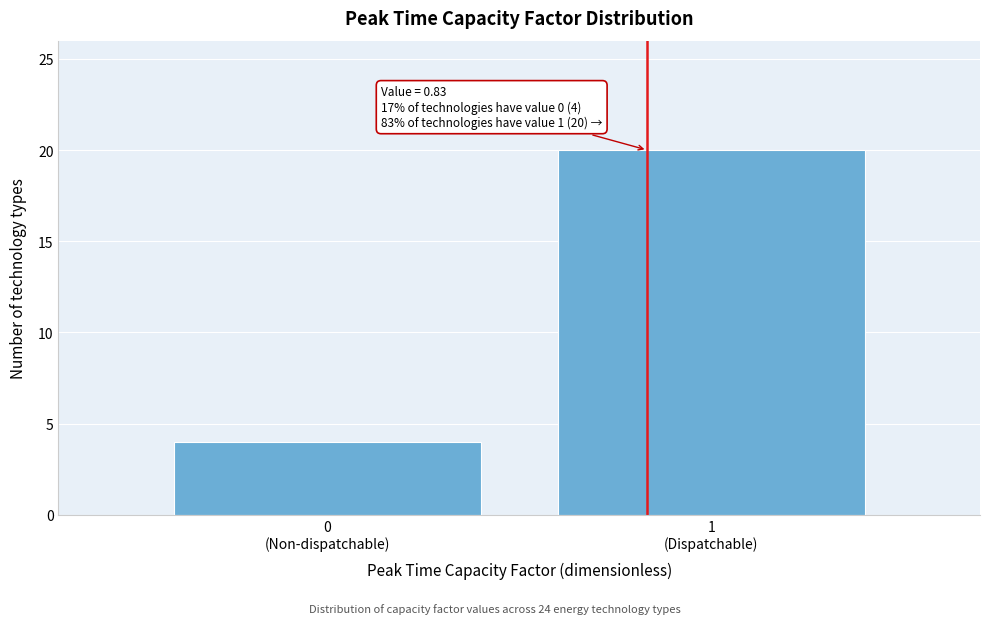

Reading right to left, what are all the values shown in this chart?

20	4